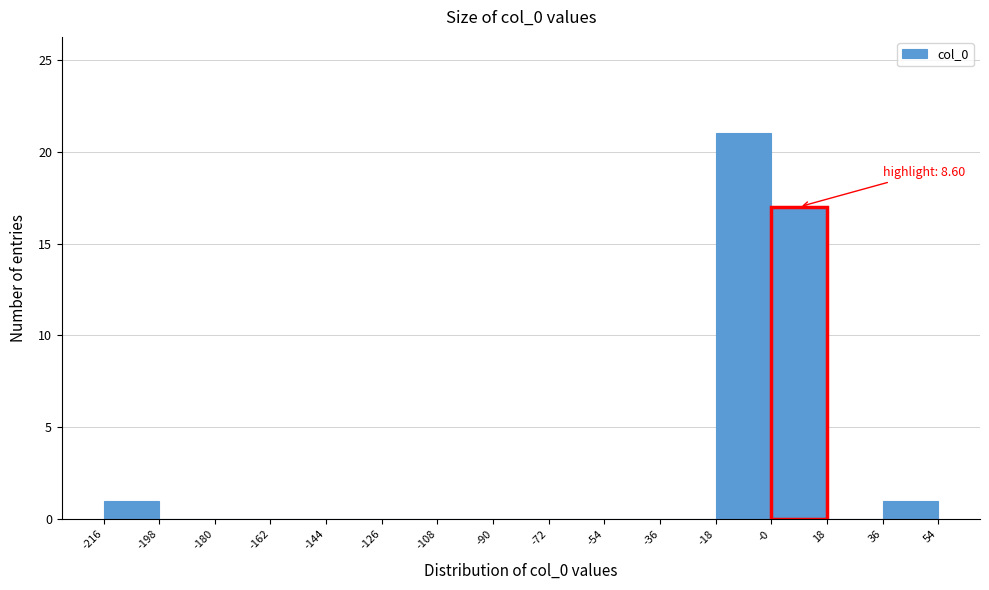

Which range on the x-axis has the tallest bar?

-18 to -0